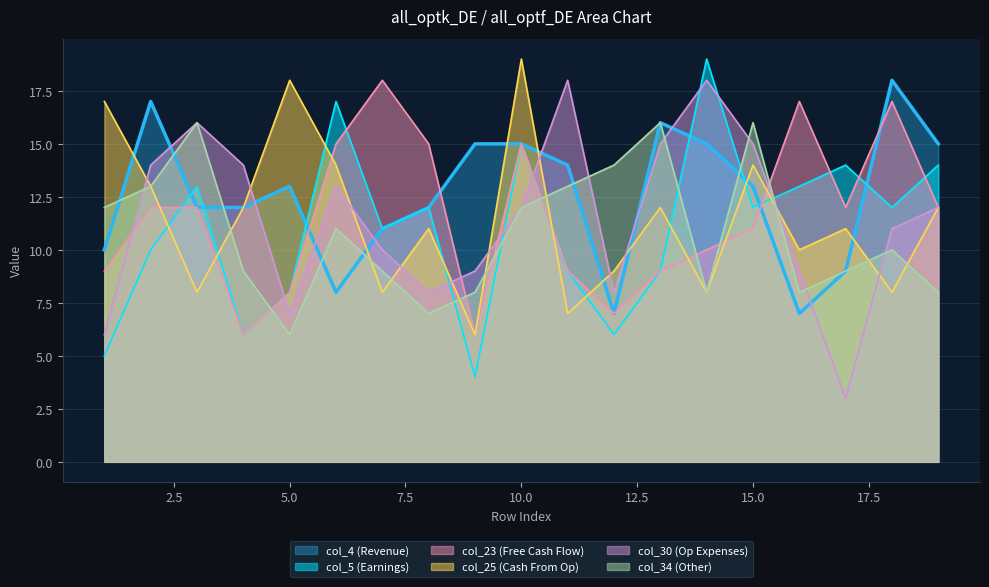

At which label does col_25 first exceed 11?

1